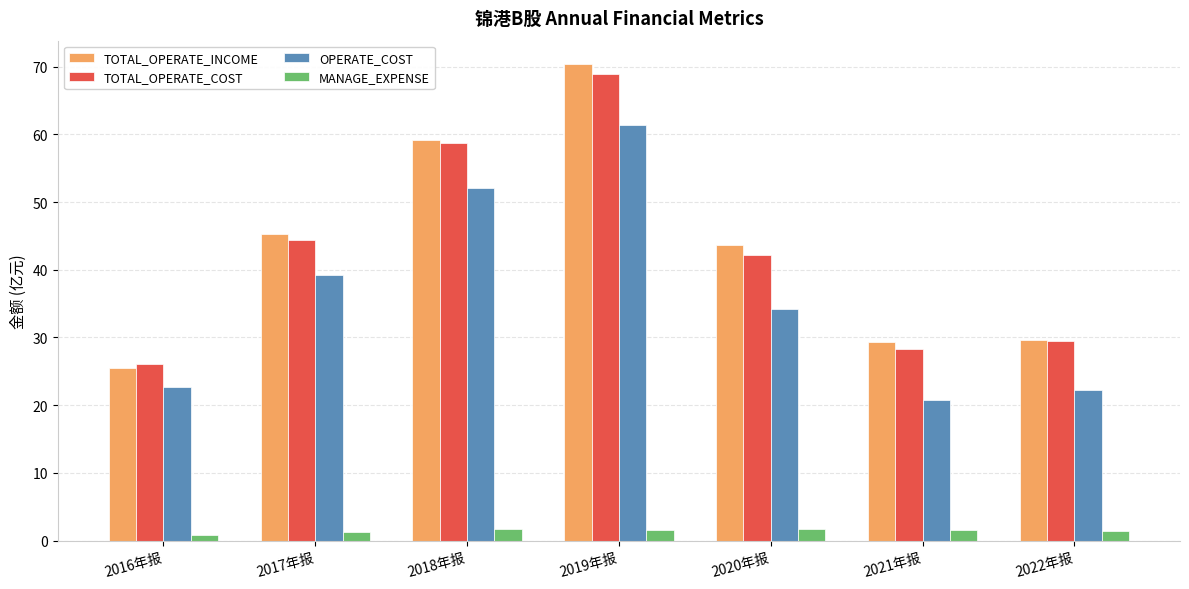

What is the difference between the OPERATE_COST values at 2020年报 and 2019年报?

27.1